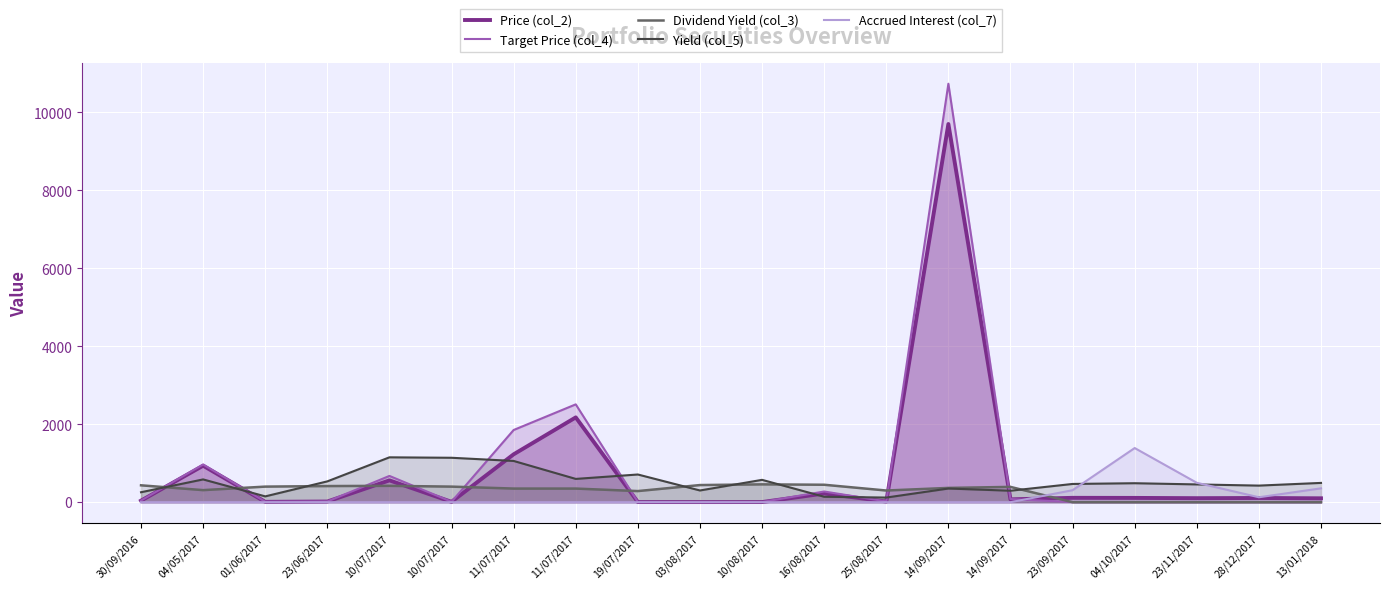

Reading left to right, transcribe all the data shown in this chart.

Price (col_2): 30/09/2016=40.4	04/05/2017=936.0	01/06/2017=9.8	23/06/2017=17.5	10/07/2017=560.3	10/07/2017=9.5	11/07/2017=1228.5	11/07/2017=2175.0	19/07/2017=3.9	03/08/2017=3.6	10/08/2017=4.0	16/08/2017=223.8	25/08/2017=17.6	14/09/2017=9698.0	14/09/2017=73.3	23/09/2017=112.4	04/10/2017=110.5	23/11/2017=103.4	28/12/2017=108.4	13/01/2018=100.2
Target Price (col_4): 30/09/2016=44.0	04/05/2017=968.0	01/06/2017=11.9	23/06/2017=19.1	10/07/2017=674.2	10/07/2017=12.0	11/07/2017=1852.1	11/07/2017=2509.2	19/07/2017=4.4	03/08/2017=4.6	10/08/2017=5.5	16/08/2017=274.7	25/08/2017=20.7	14/09/2017=10731.1	14/09/2017=81.0	23/09/2017=3.7	04/10/2017=2.2	23/11/2017=1.3	28/12/2017=1.7	13/01/2018=0.6
Dividend Yield (col_3): 30/09/2016=433.3	04/05/2017=310.0	01/06/2017=400.0	23/06/2017=414.3	10/07/2017=420.0	10/07/2017=400.0	11/07/2017=350.0	11/07/2017=350.0	19/07/2017=285.7	03/08/2017=440.0	10/08/2017=457.9	16/08/2017=447.8	25/08/2017=300.0	14/09/2017=366.7	14/09/2017=392.9	23/09/2017=0.0	04/10/2017=0.0	23/11/2017=0.0	28/12/2017=0.0	13/01/2018=0.0
Yield (col_5): 30/09/2016=256.0	04/05/2017=584.6	01/06/2017=149.6	23/06/2017=534.6	10/07/2017=1151.2	10/07/2017=1139.7	11/07/2017=1058.2	11/07/2017=597.7	19/07/2017=710.8	03/08/2017=301.0	10/08/2017=573.6	16/08/2017=139.9	25/08/2017=119.6	14/09/2017=351.1	14/09/2017=294.7	23/09/2017=468.3	04/10/2017=487.0	23/11/2017=456.3	28/12/2017=426.1	13/01/2018=494.9
Accrued Interest (col_7): 30/09/2016=0.0	04/05/2017=0.0	01/06/2017=0.0	23/06/2017=0.0	10/07/2017=0.0	10/07/2017=0.0	11/07/2017=0.0	11/07/2017=0.0	19/07/2017=0.0	03/08/2017=0.0	10/08/2017=0.0	16/08/2017=0.0	25/08/2017=0.0	14/09/2017=0.0	14/09/2017=0.0	23/09/2017=308.1	04/10/2017=1389.3	23/11/2017=498.5	28/12/2017=127.0	13/01/2018=355.8